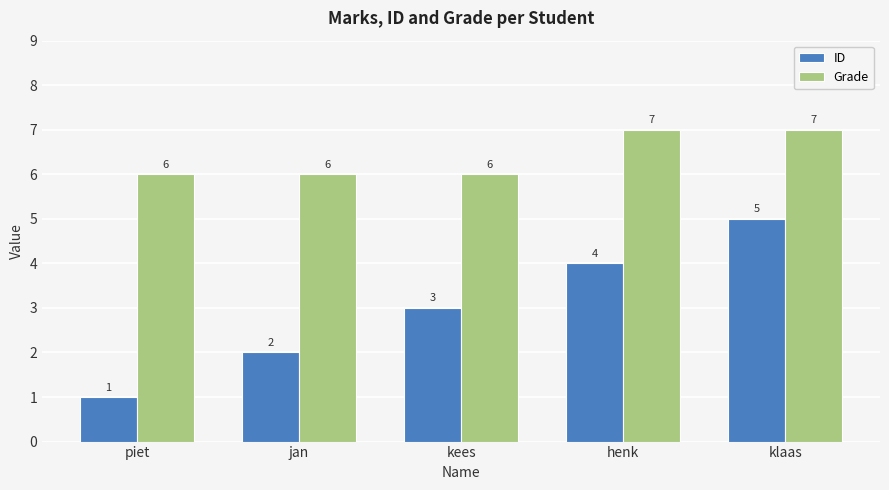

At which category is the sum across all series the highest?

klaas